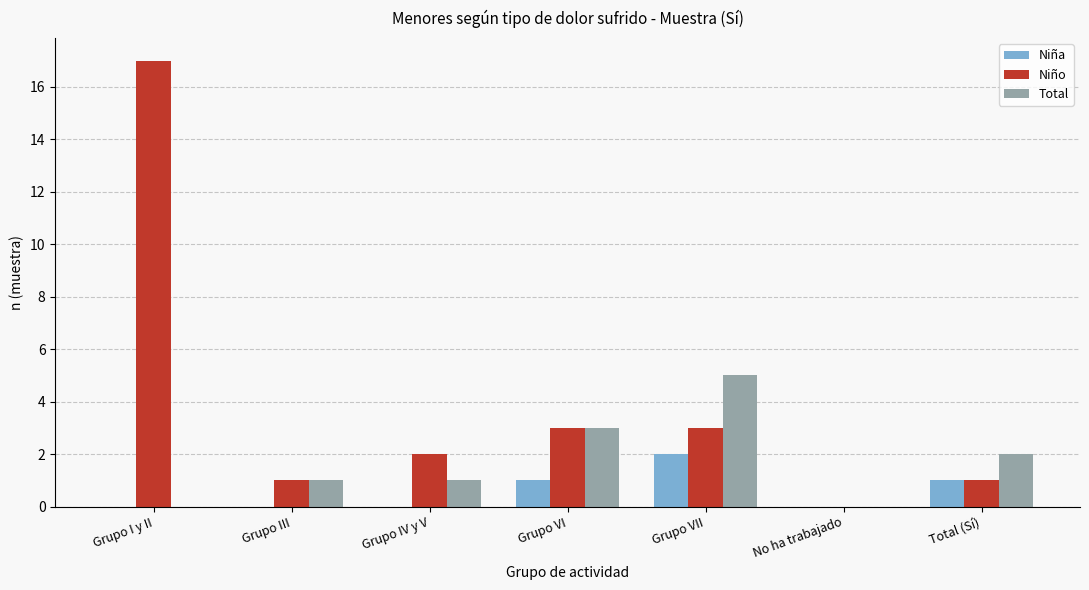

What is the sum of the Total values at Grupo VII and Total (Sí)?

7